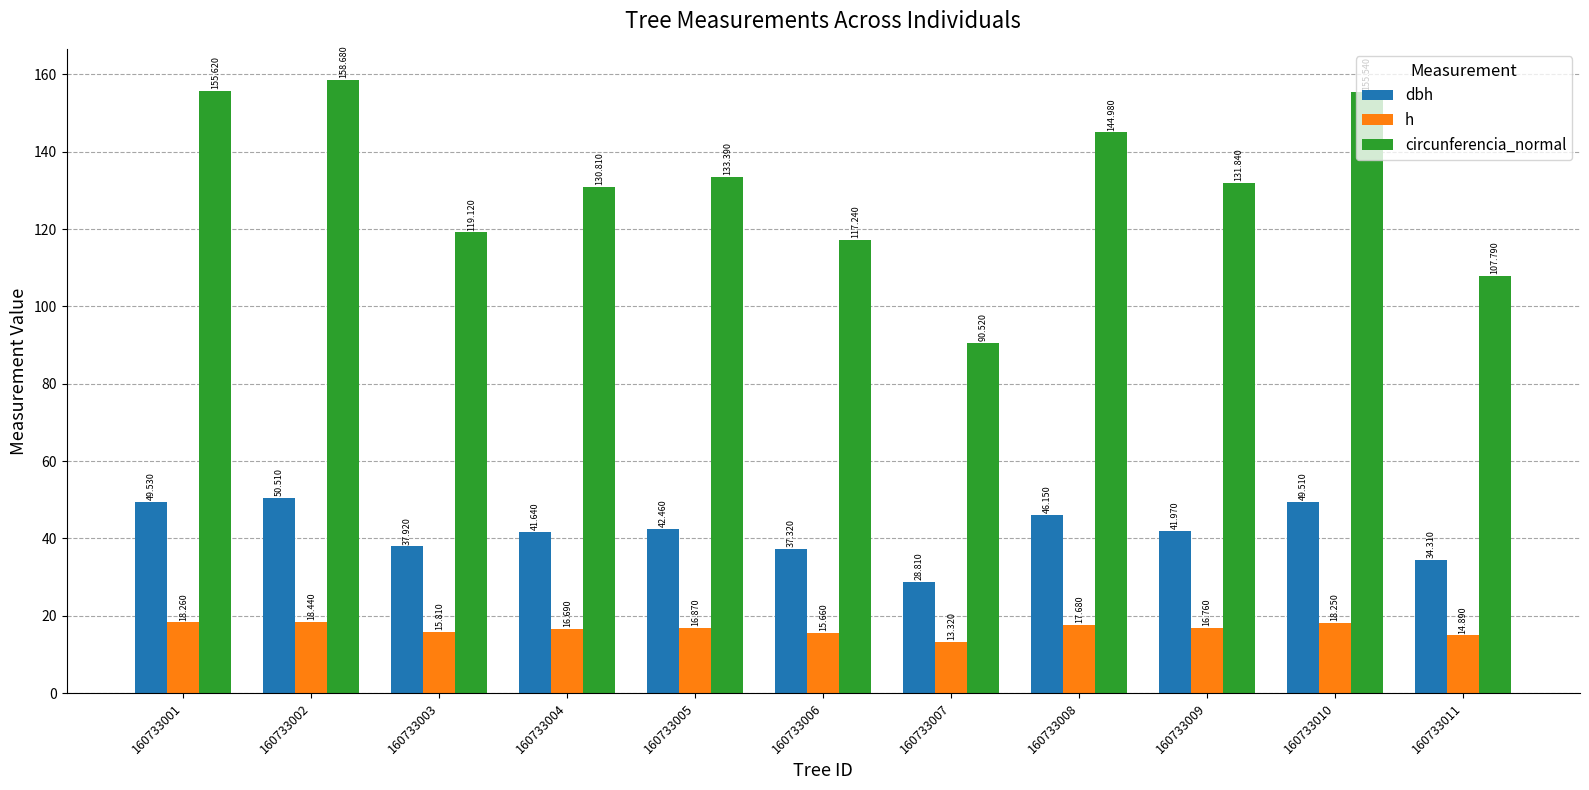

Which series has the largest total across all categories?

circunferencia_normal